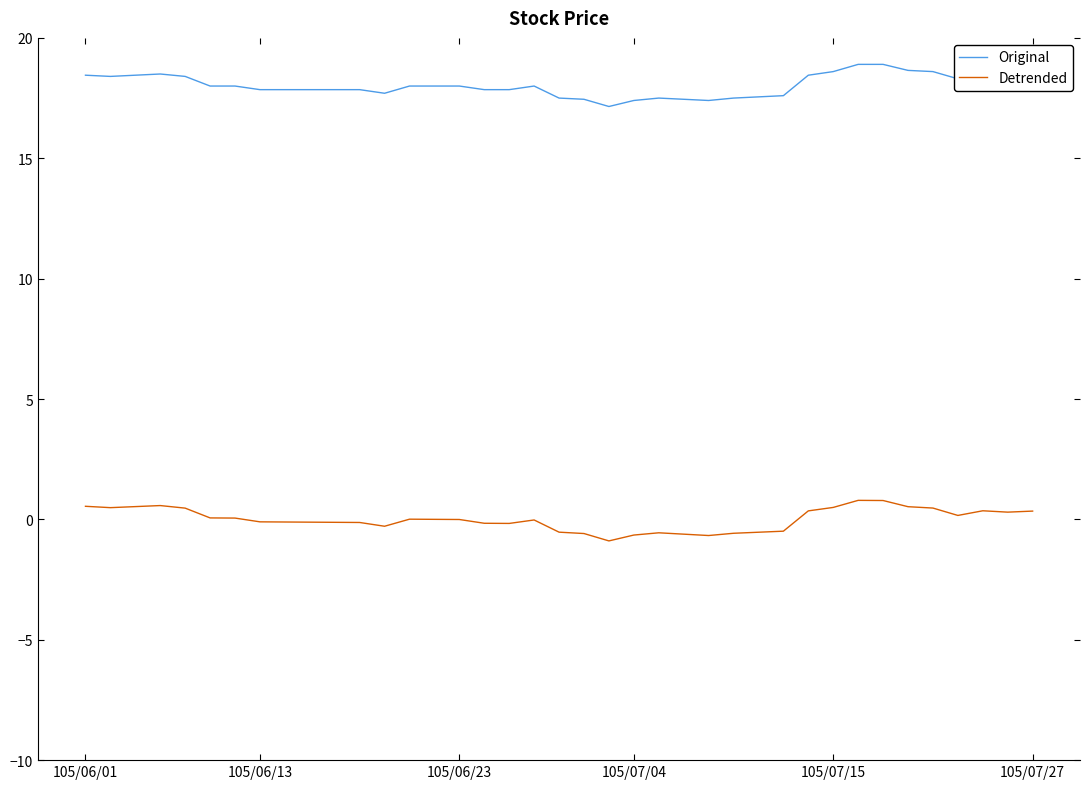

True or false: Detrended and Original cross at least once.

False